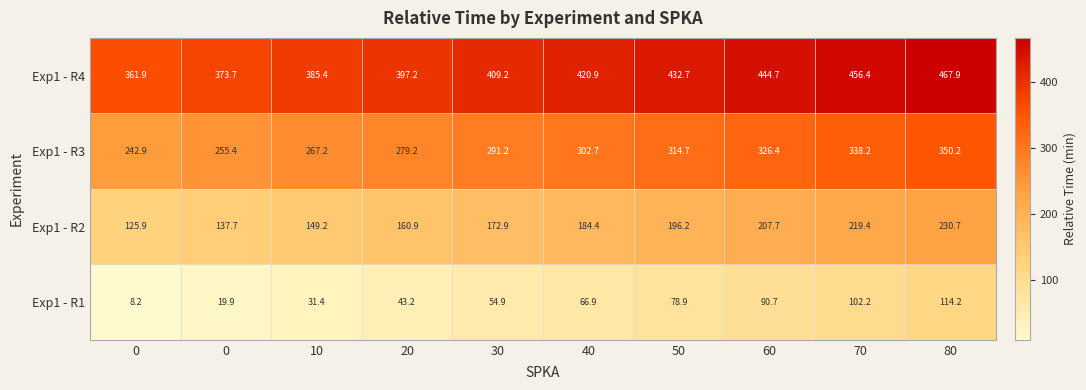

How many distinct data groups are displayed?

4